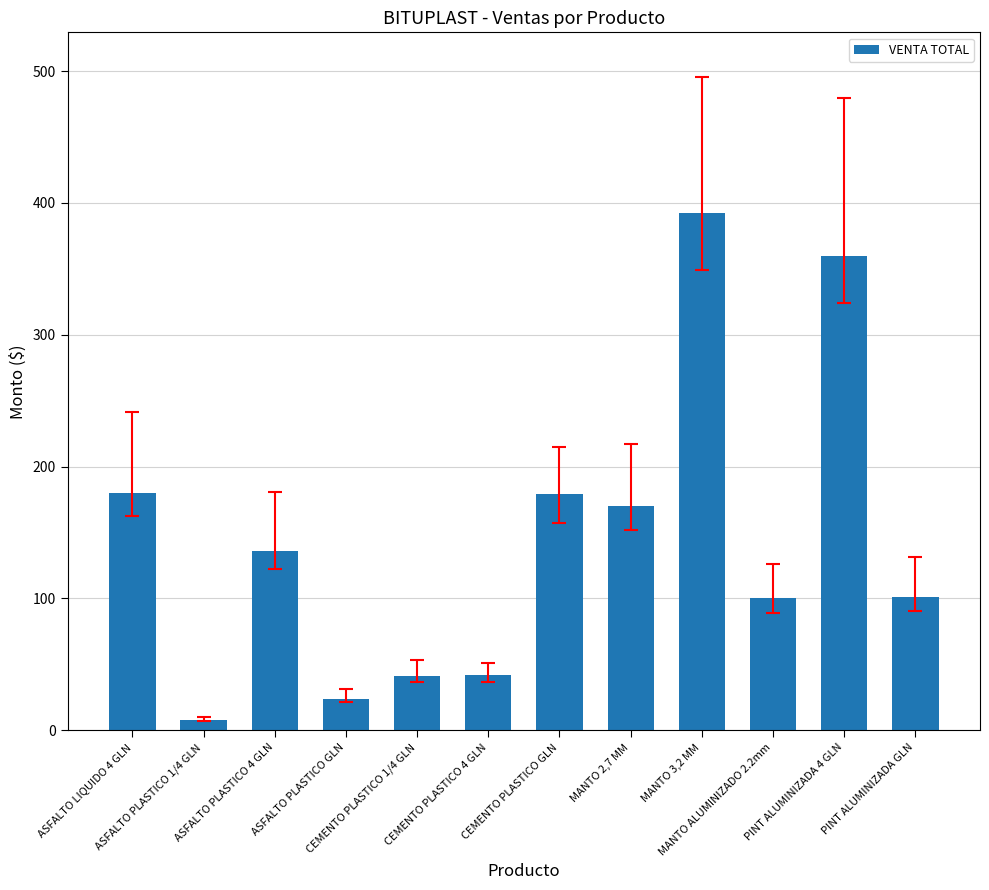

What is the difference between the second highest and second lowest values?

336.0